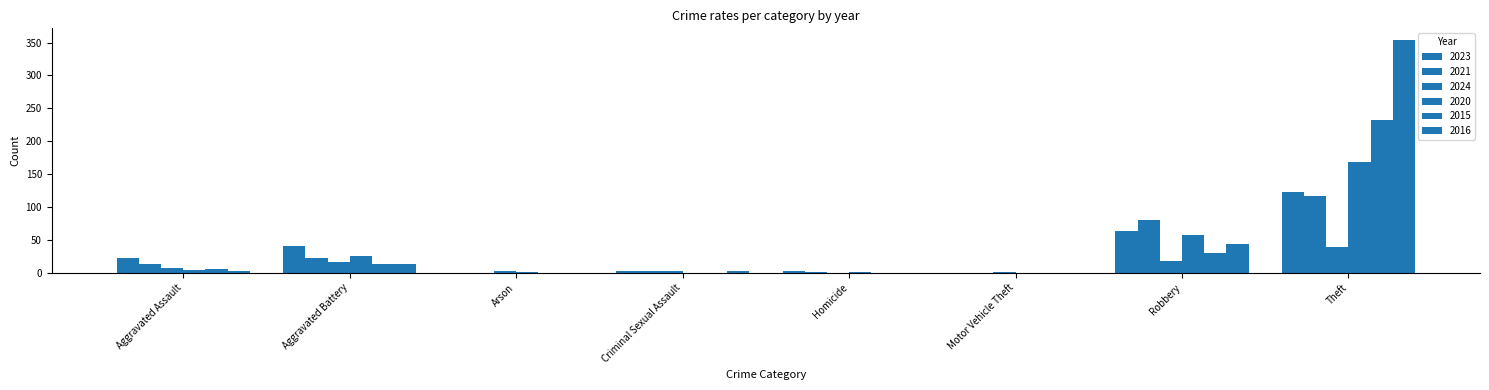

What is the difference between the highest and lowest values at Aggravated Battery?

27